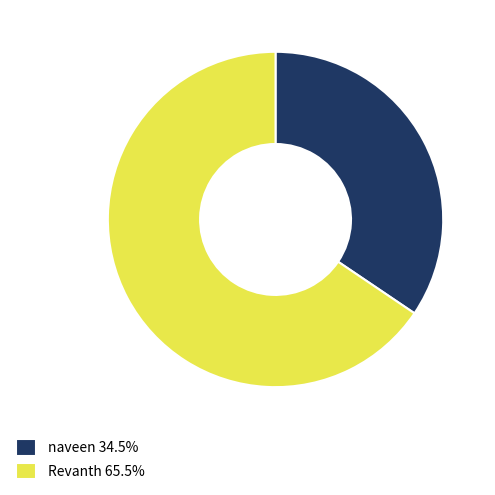

How many segments does this pie chart have?

2